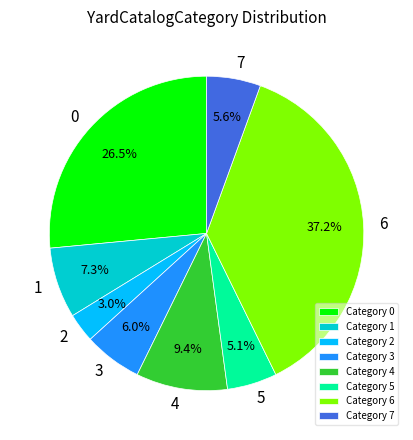

Is there any slice that represents more than half of the pie?

No